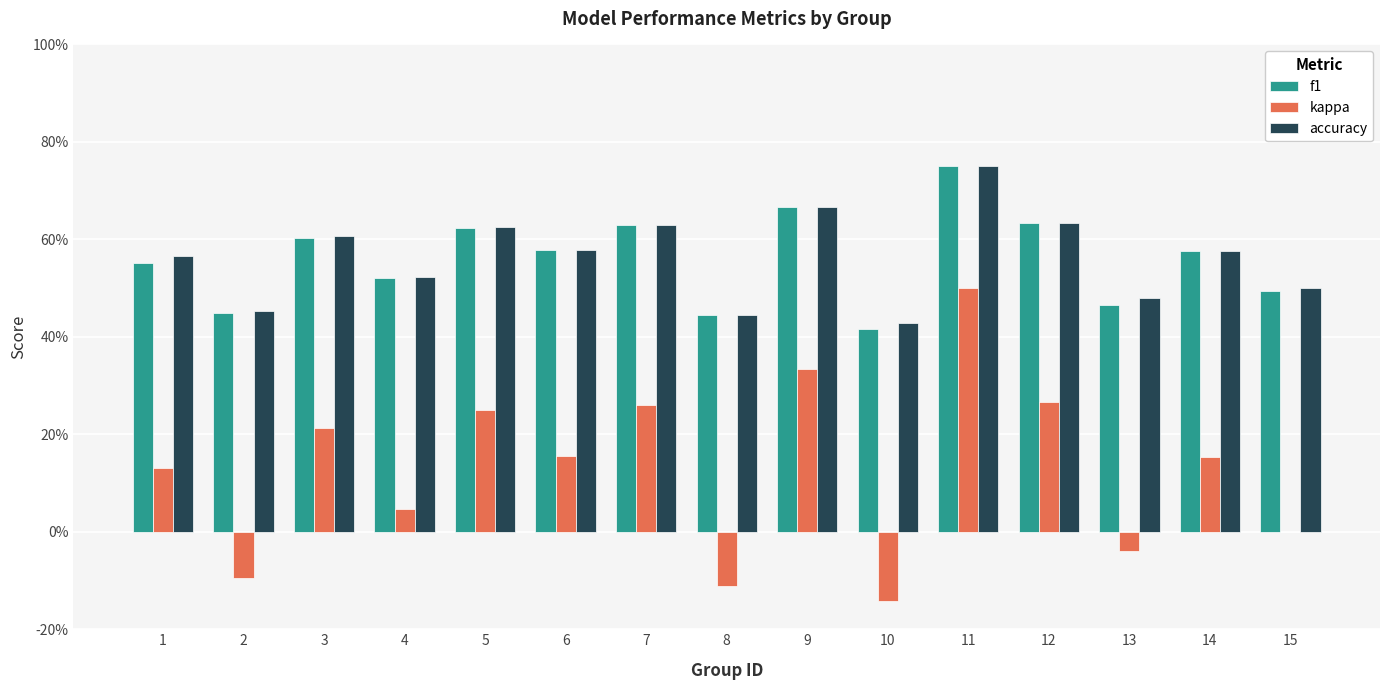

What are all the series names shown in the legend?

f1, kappa, accuracy